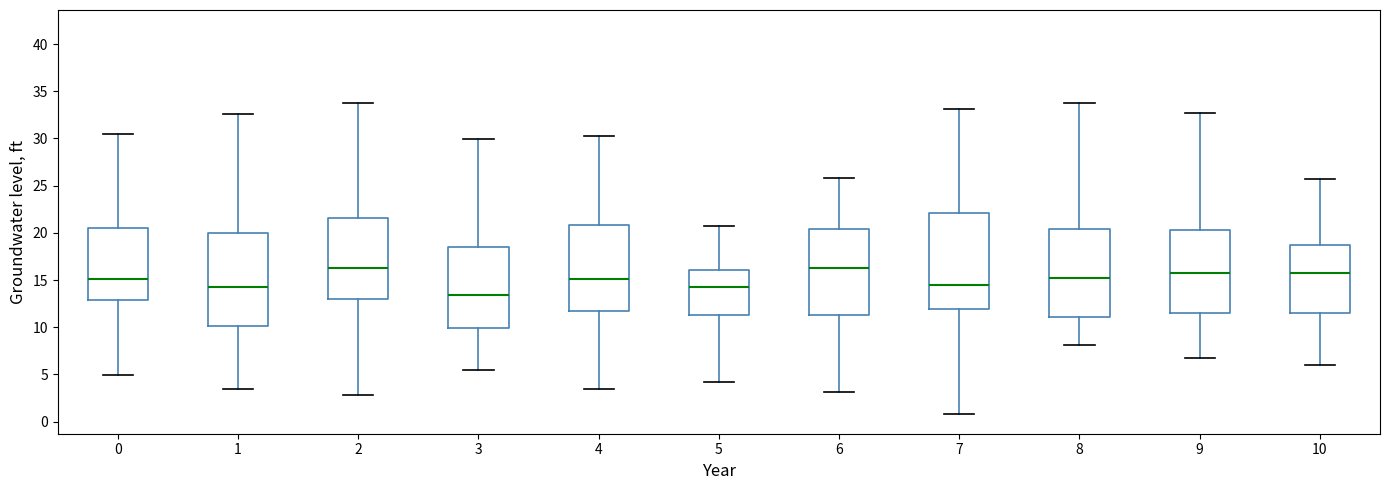

Reading left to right, read every box against the y-axis: the position of its median line, the range the box covers, and the ends of its whiskers. The values are not printed on the chart, so give them approximately, as read against the axis.

0: median 15.0, box 13.0 to 20.5, whiskers 5.0 to 30.5
1: median 14.0, box 10.0 to 20.0, whiskers 3.5 to 32.5
2: median 16.5, box 13.0 to 21.5, whiskers 3.0 to 34.0
3: median 13.5, box 10.0 to 18.5, whiskers 5.5 to 30.0
4: median 15.0, box 11.5 to 21.0, whiskers 3.5 to 30.5
5: median 14.5, box 11.5 to 16.0, whiskers 4.0 to 20.5
6: median 16.5, box 11.5 to 20.5, whiskers 3.0 to 26.0
7: median 14.5, box 12.0 to 22.0, whiskers 1.0 to 33.0
8: median 15.0, box 11.0 to 20.5, whiskers 8.0 to 33.5
9: median 16.0, box 11.5 to 20.5, whiskers 7.0 to 32.5
10: median 15.5, box 11.5 to 18.5, whiskers 6.0 to 25.5